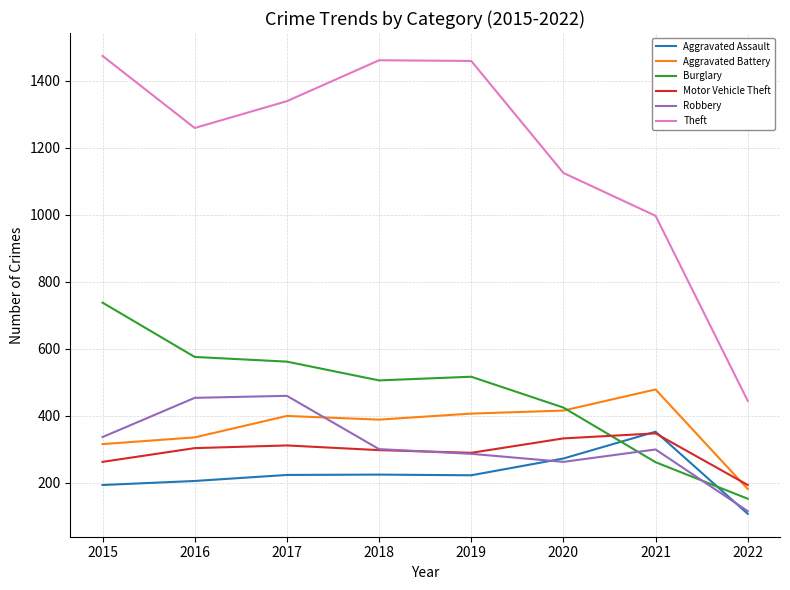

What are all the series names shown in the legend?

Aggravated Assault, Aggravated Battery, Burglary, Motor Vehicle Theft, Robbery, Theft